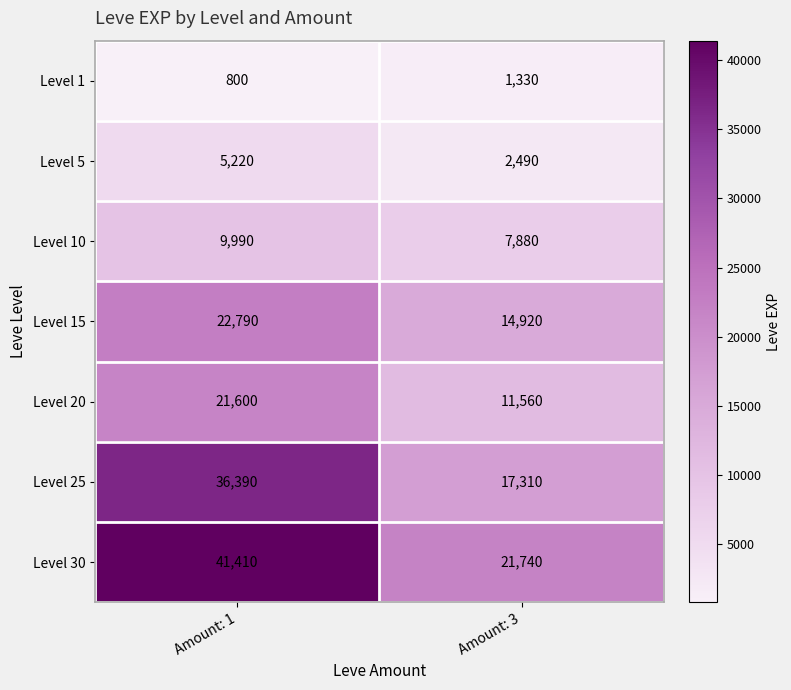

How many data points does each series have?

2